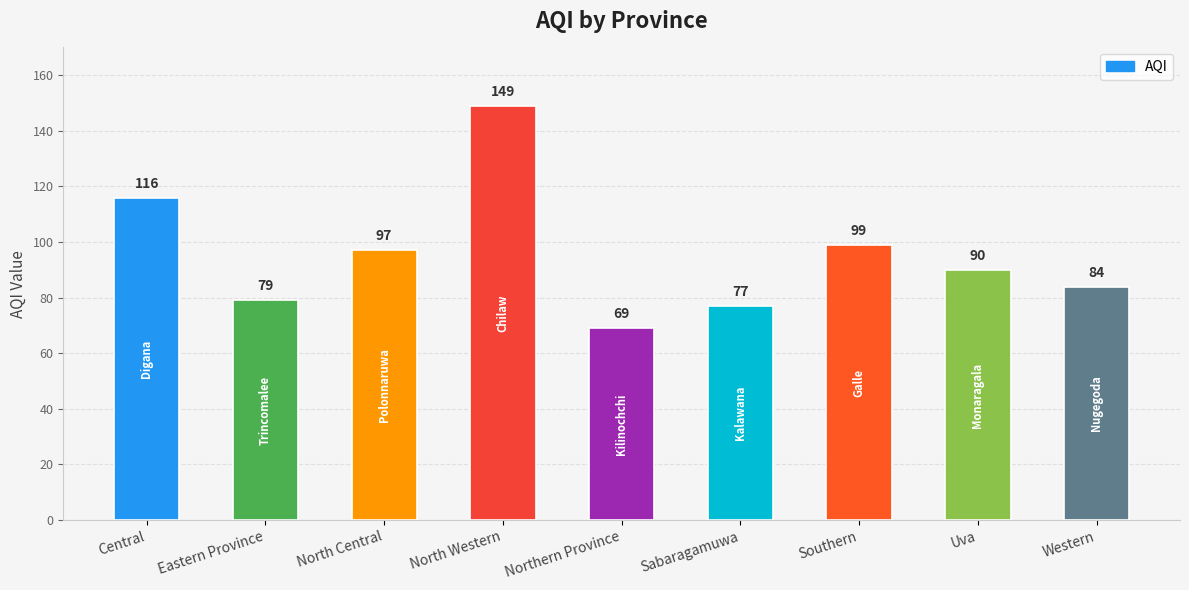

What is the difference between the maximum and minimum values?

80